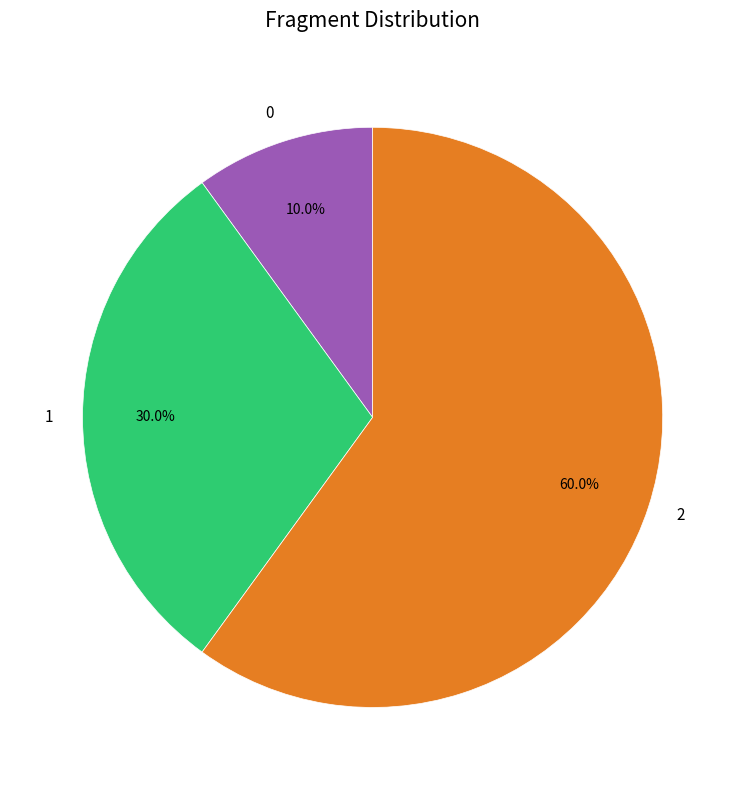

Which category accounts for the majority?

2